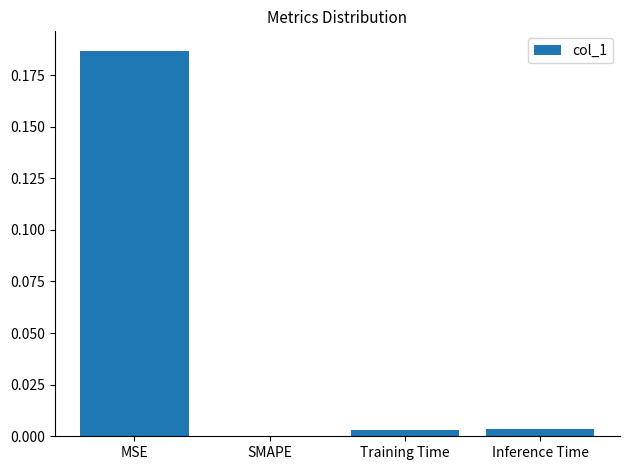

At which category does the chart reach its peak across all series?

MSE